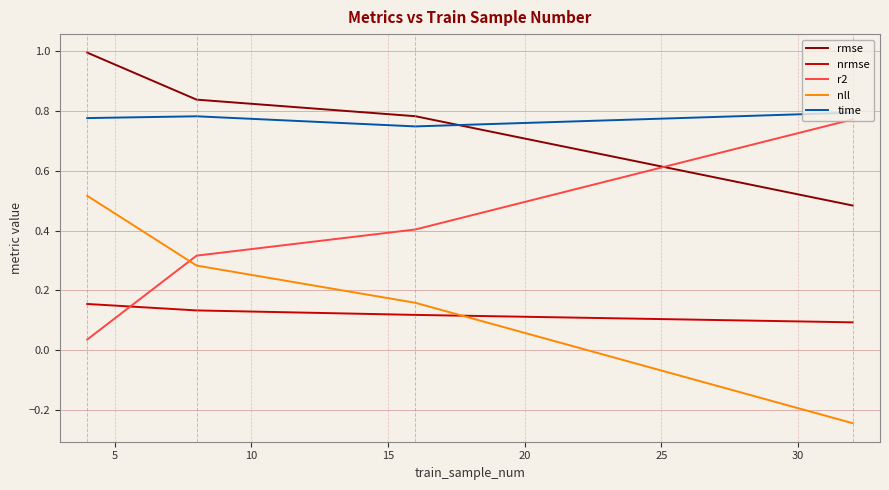

True or false: time and rmse cross at least once.

True